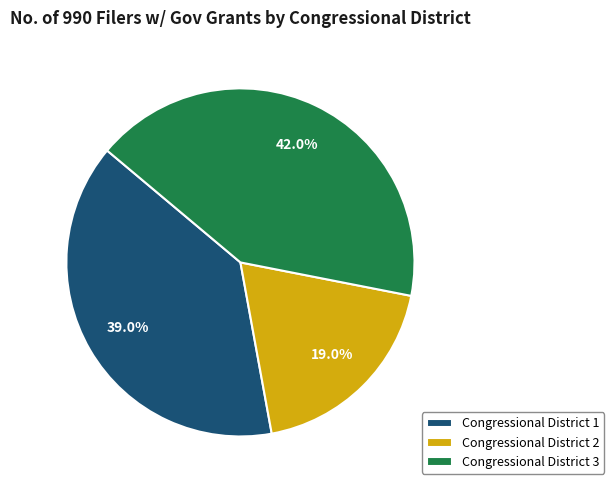

What percentage is NOT represented by Congressional District 1?

61.0%